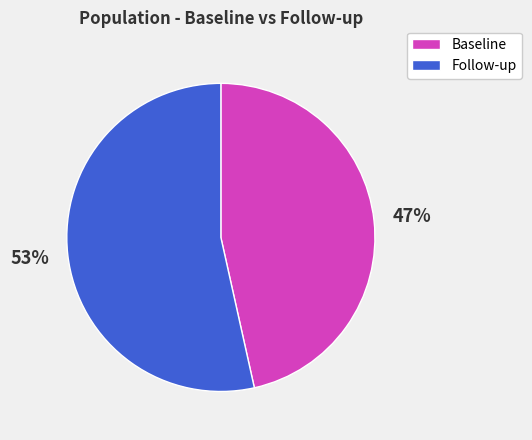

True or false: Baseline accounts for 54% of the total.

False